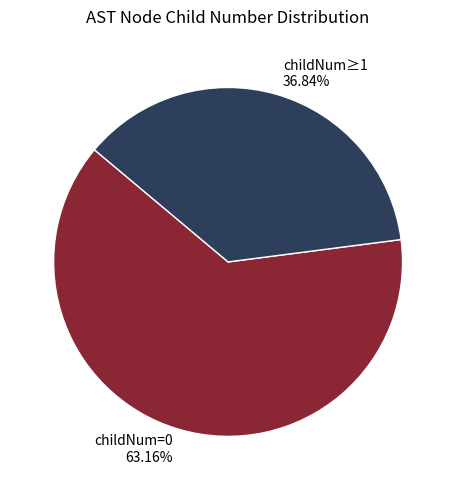

Is there a majority slice in this chart?

Yes